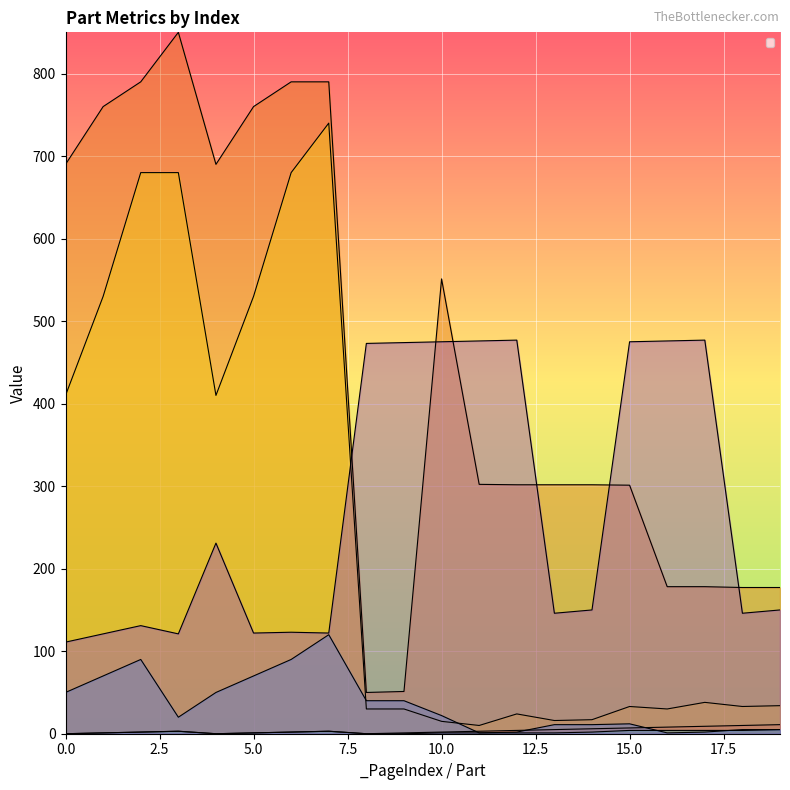

At which label is _GroupIndex closest to 2?

2